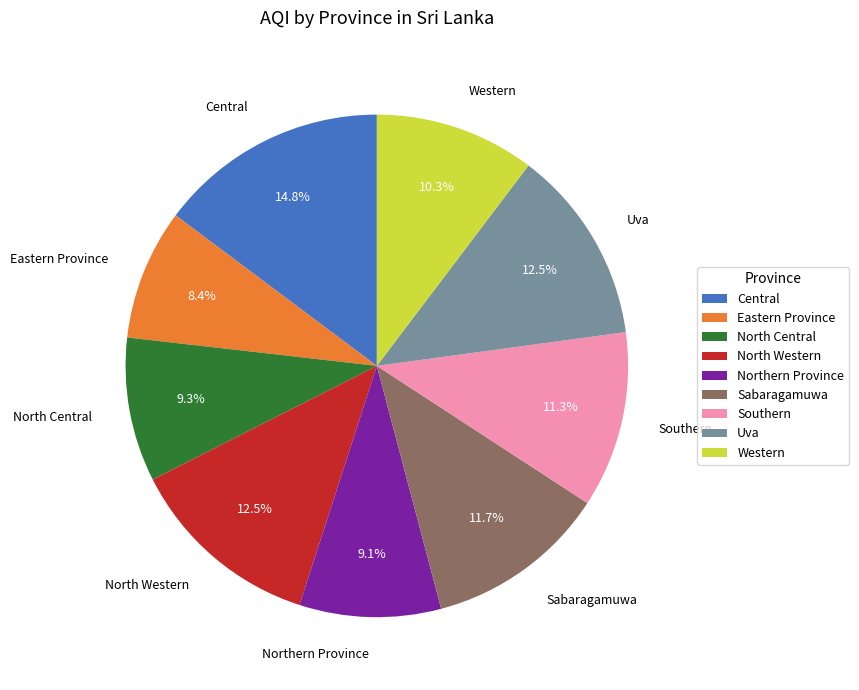

To the nearest percent, what is the difference between the largest and smallest slice percentages?

6%